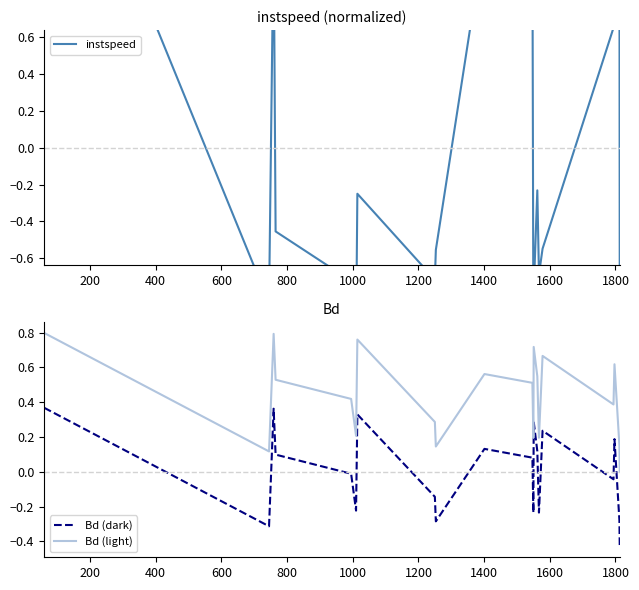

What are all the series names shown in the legend?

instspeed, Bd (dark), Bd (light)